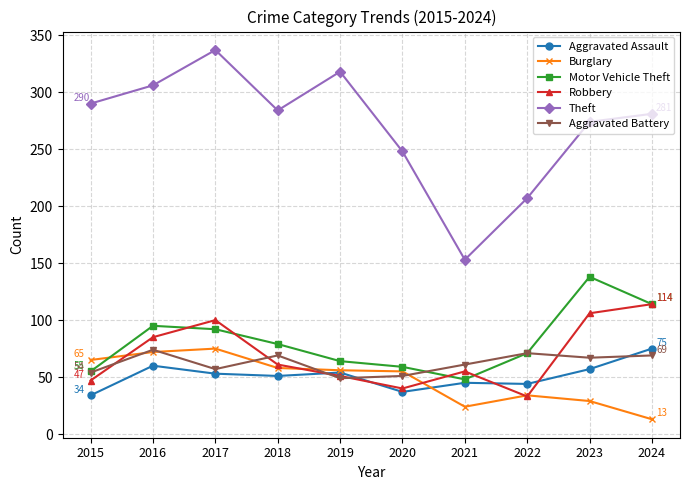

Which series changed the most between 2015 and 2017?

Robbery